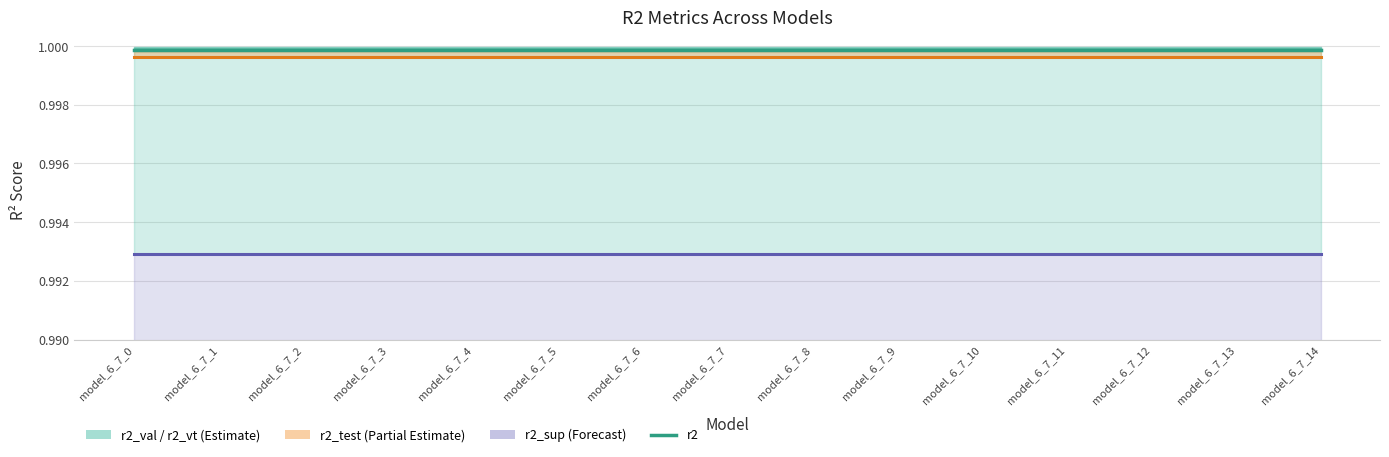

What is the average value of the r2_test line series?

1.0